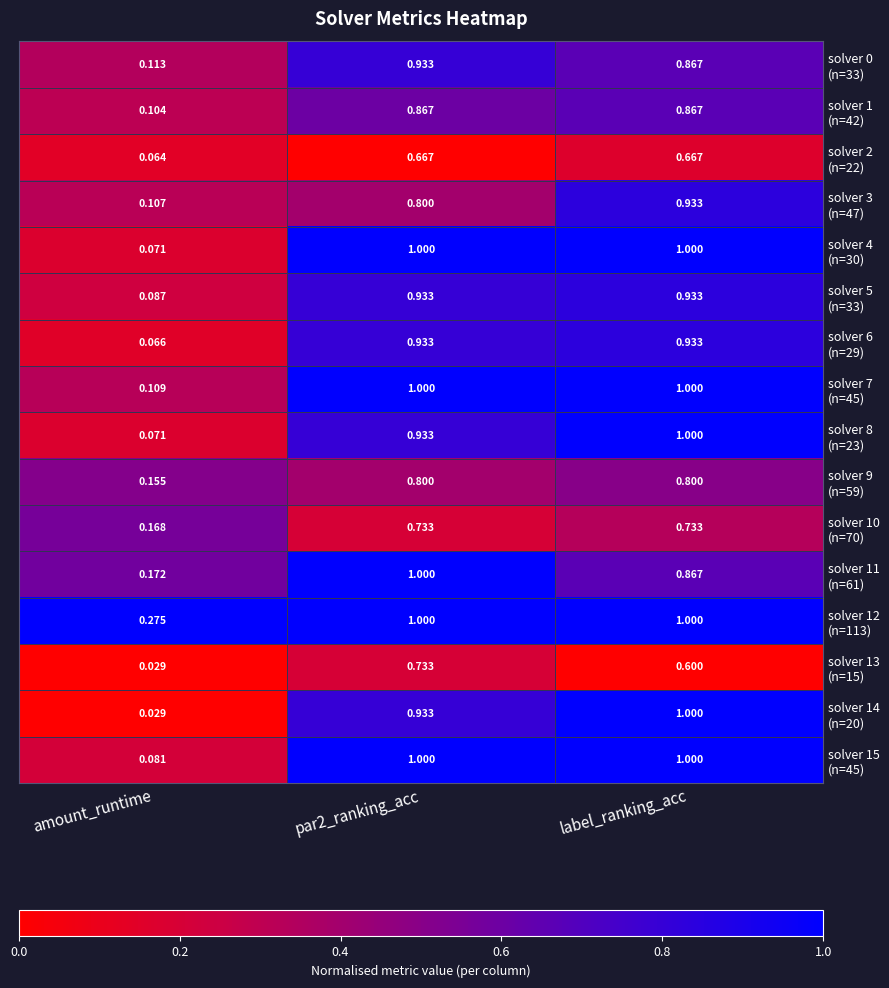

At which category does the chart reach its minimum across all series?

amount_runtime